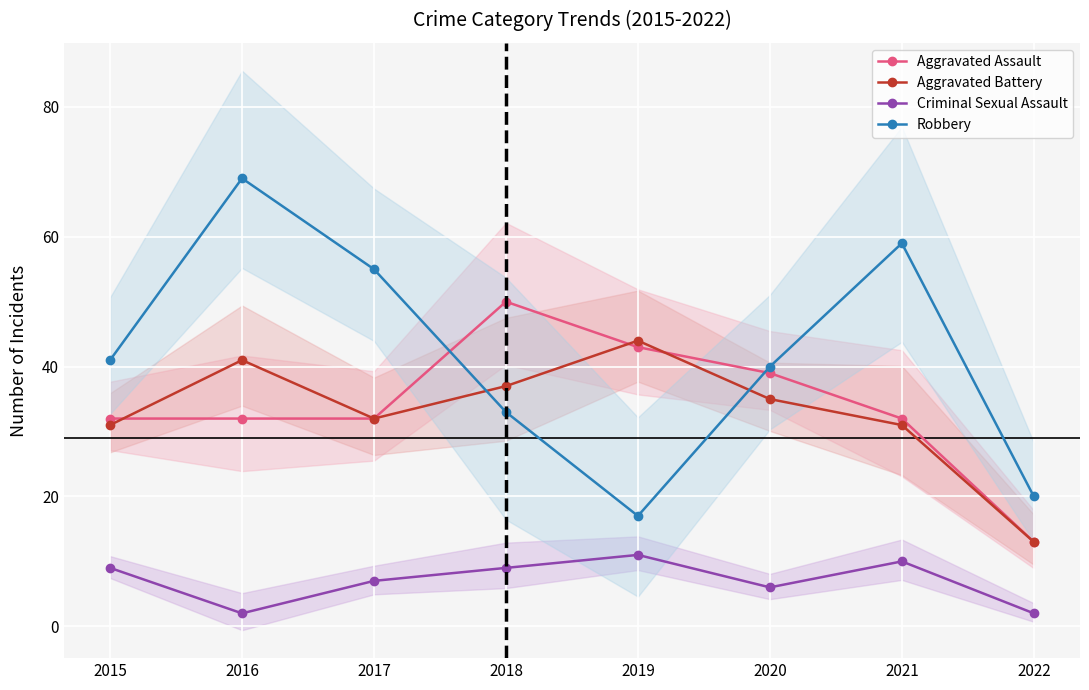

Count the number of categories in the chart.

8